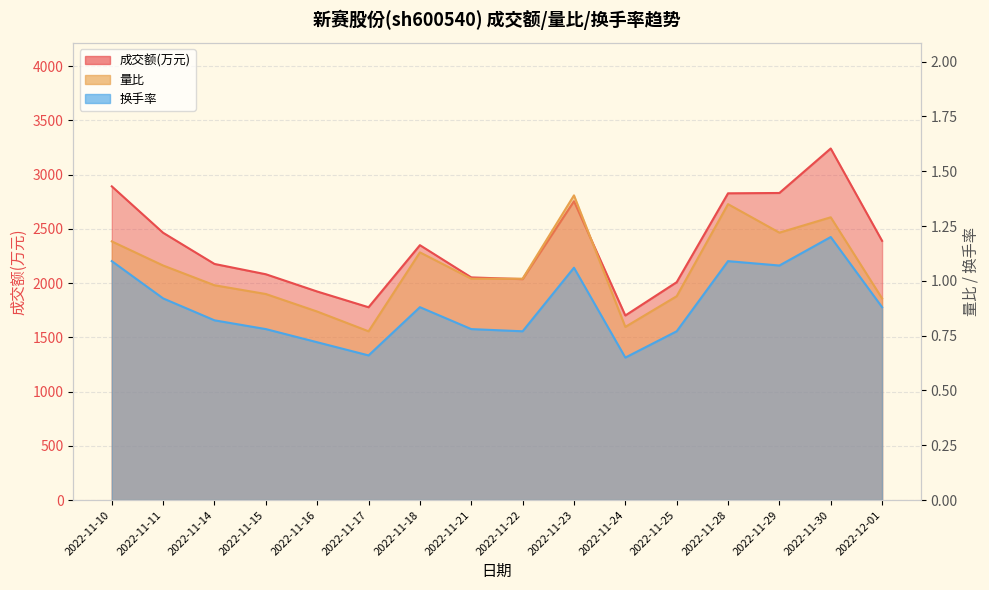

What is the value of the 量比 point at the 4th from the left?

0.9